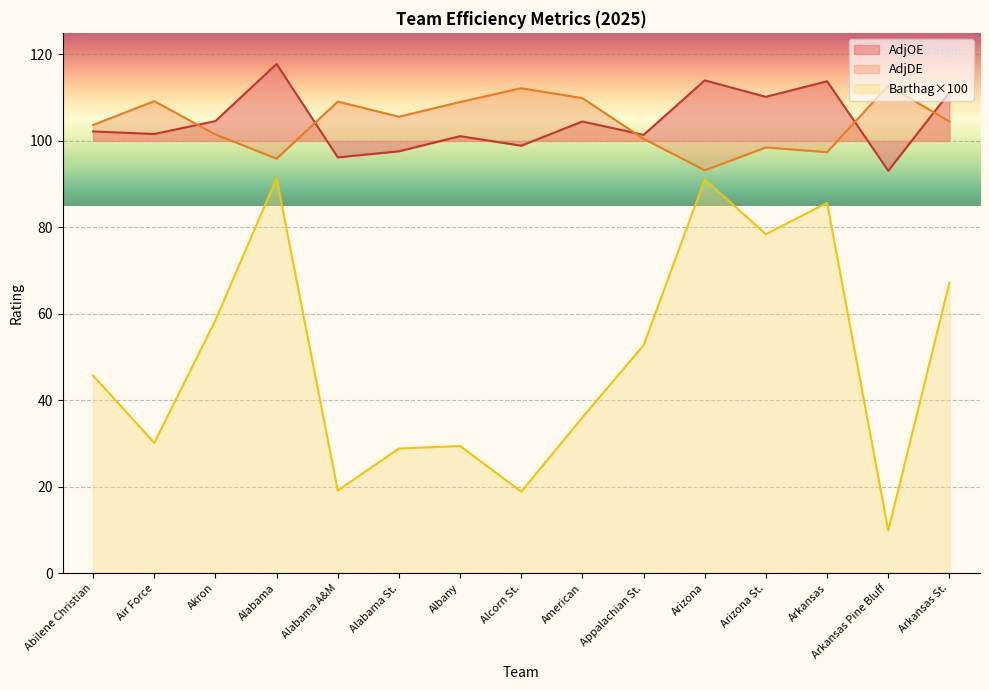

How many lines are shown in the chart?

3